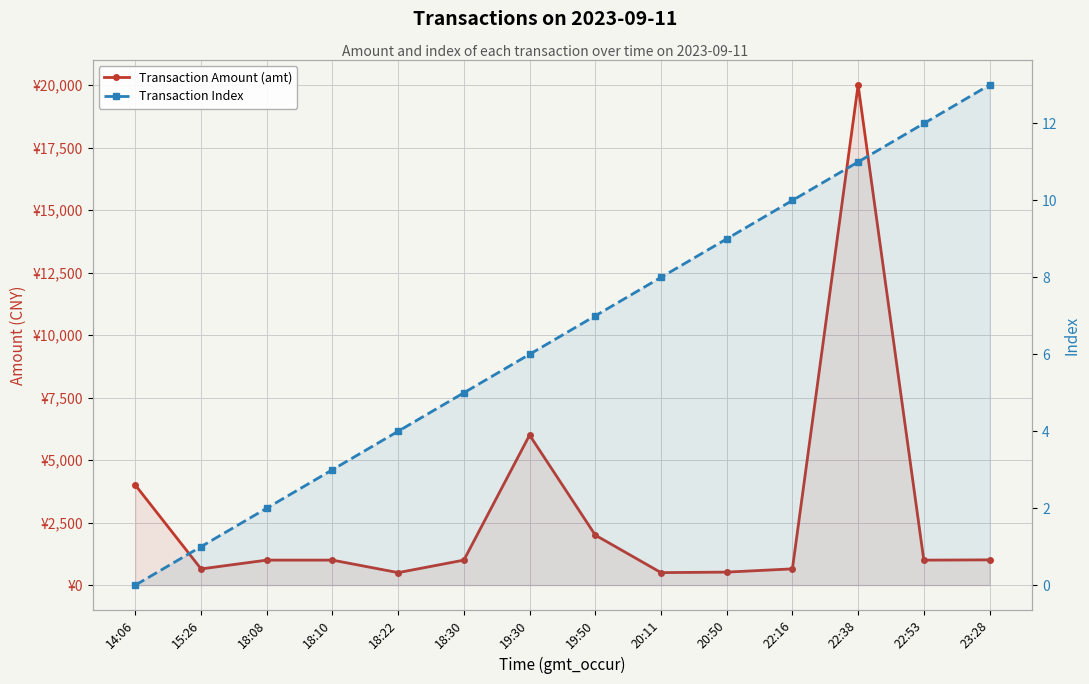

In Transaction Amount (amt), how many points are higher than both neighbors (excluding endpoints)?

2